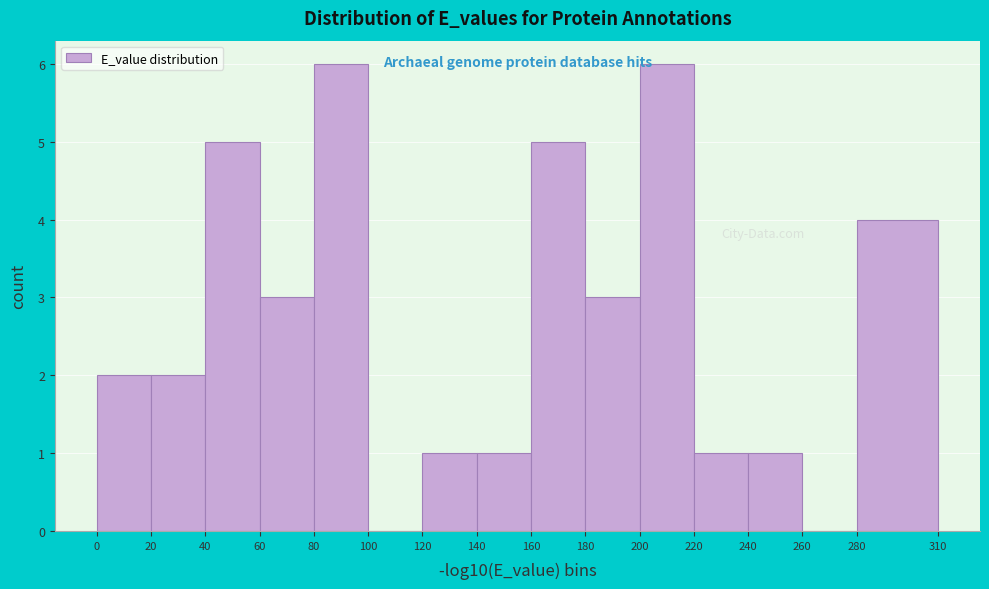

Reading left to right, transcribe this chart: for each bar, give the range it covers on the x-axis and its height. The values are not printed on the chart, so give them approximately, as read against the axis.

0 to 20: 2
20 to 40: 2
40 to 60: 5
60 to 80: 3
80 to 100: 6
100 to 120: 0
120 to 140: 1
140 to 160: 1
160 to 180: 5
180 to 200: 3
200 to 220: 6
220 to 240: 1
240 to 260: 1
260 to 280: 0
280 to 310: 4